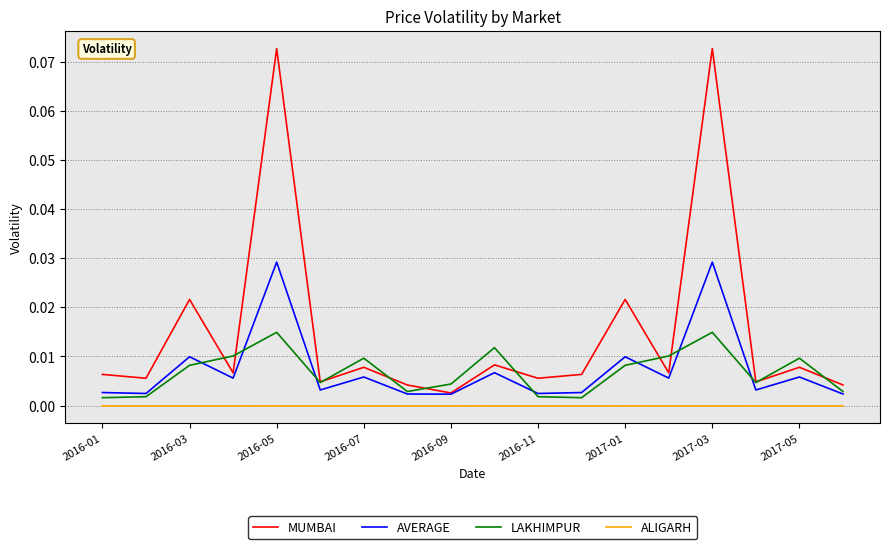

Which series has the widest spread of values?

MUMBAI